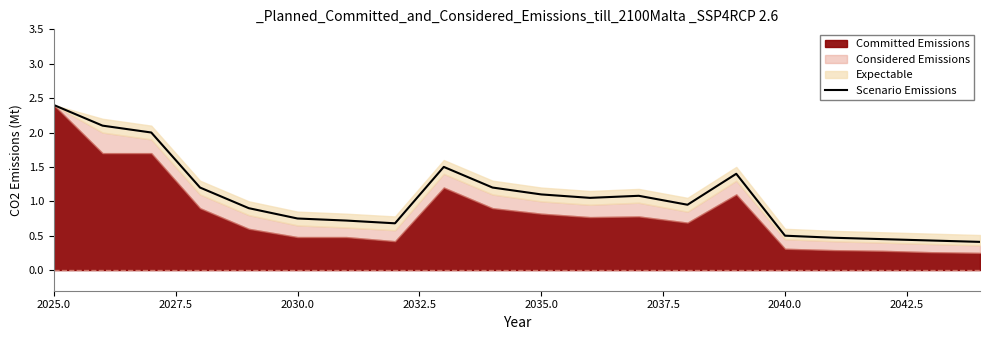

True or false: Scenario Emissions has a value of 3.6 at 2025.0.

False